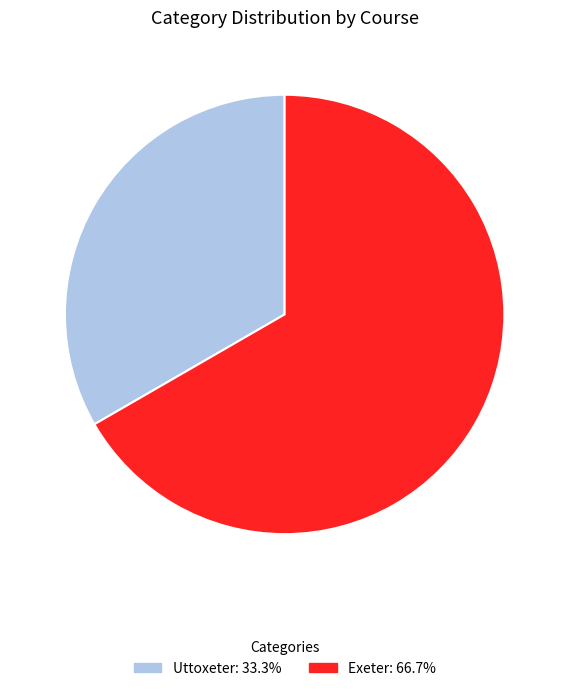

What is the ratio of the value at Exeter to the value at Uttoxeter?

2.0